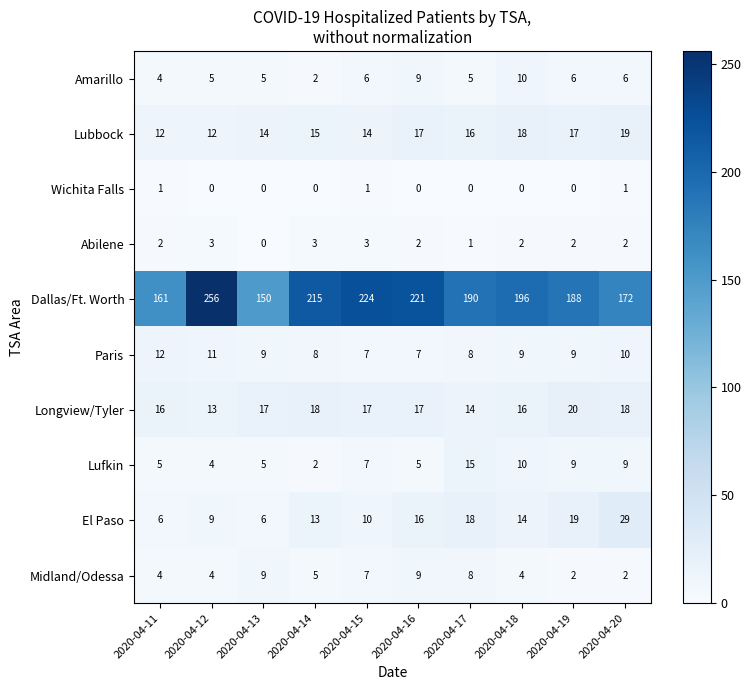

Read the Amarillo value at 2020-04-20.

6